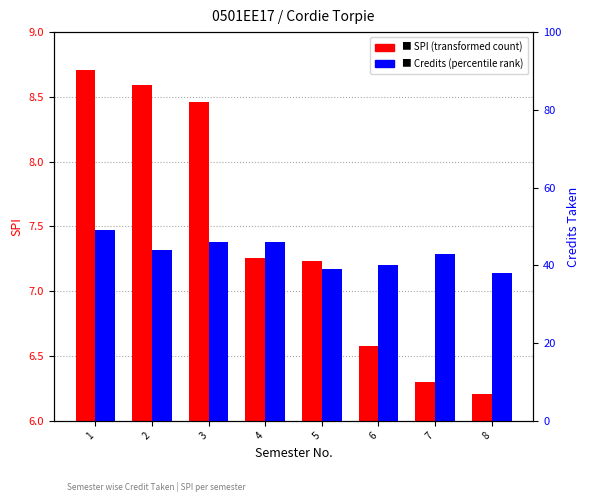

Which category has the lowest value in the SPI series?

8